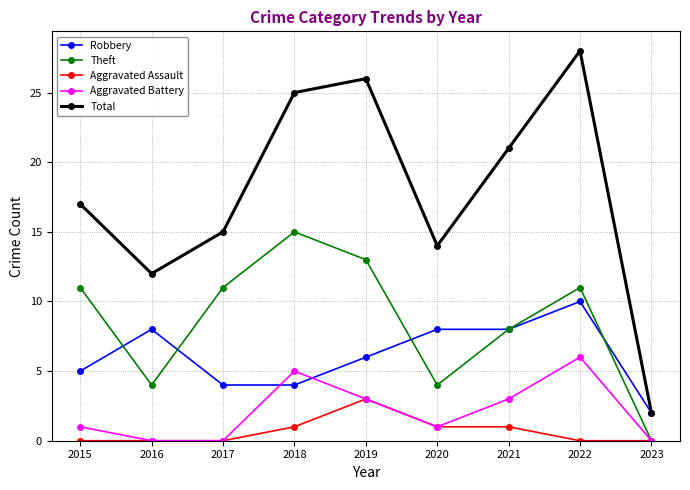

Reading right to left, extract all data points from this chart.

Robbery: 2	10	8	8	6	4	4	8	5
Theft: 0	11	8	4	13	15	11	4	11
Aggravated Assault: 0	0	1	1	3	1	0	0	0
Aggravated Battery: 0	6	3	1	3	5	0	0	1
Total: 2	28	21	14	26	25	15	12	17